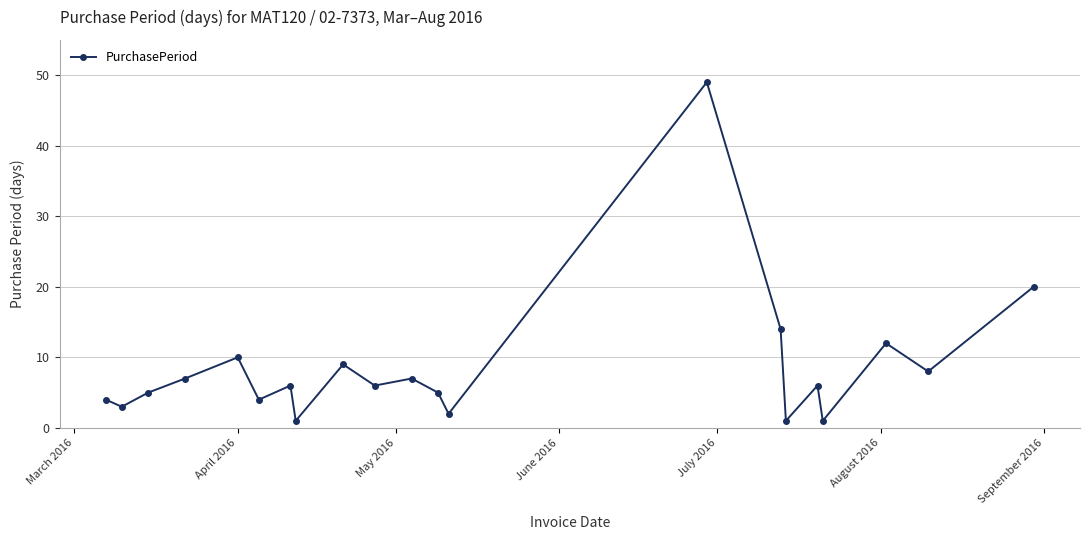

What is the maximum value shown in the chart?

49